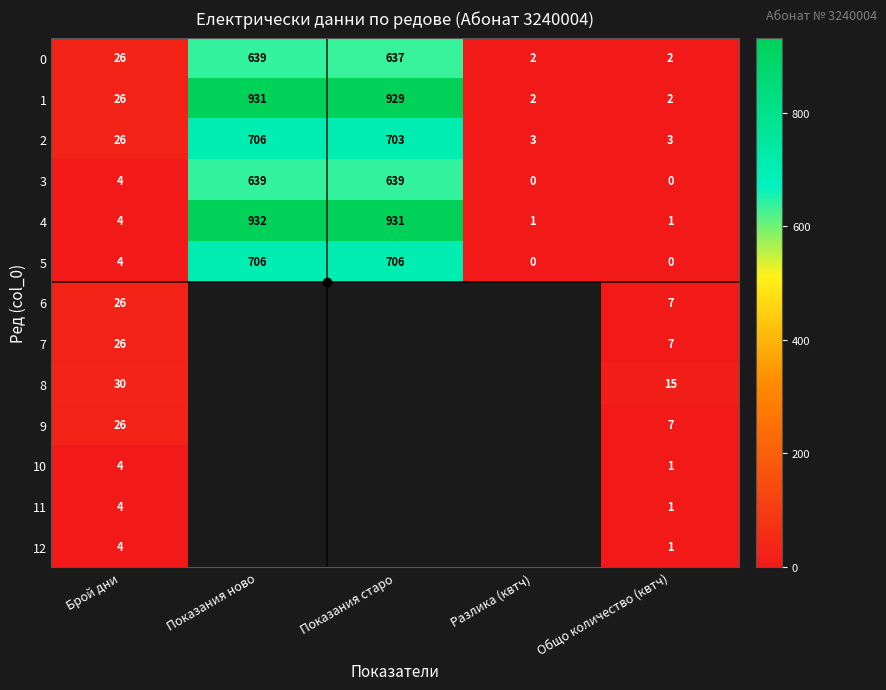

What is the average value of the 0 series?

261